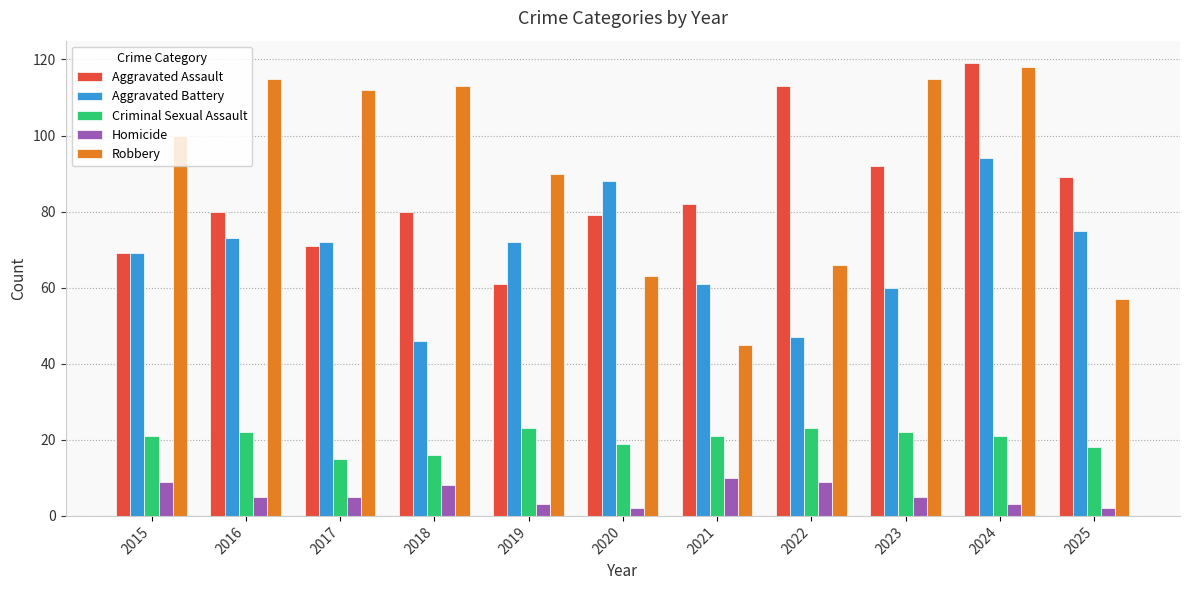

What is the value of the Aggravated Assault bar at the 2nd from the left?

80